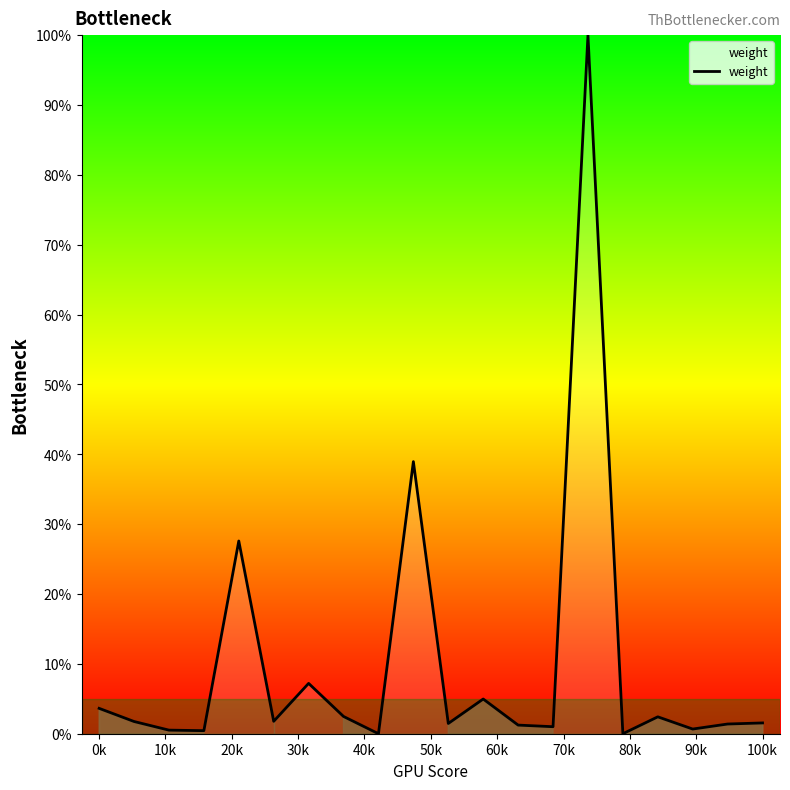

What is the difference between the maximum and minimum values?

100.0